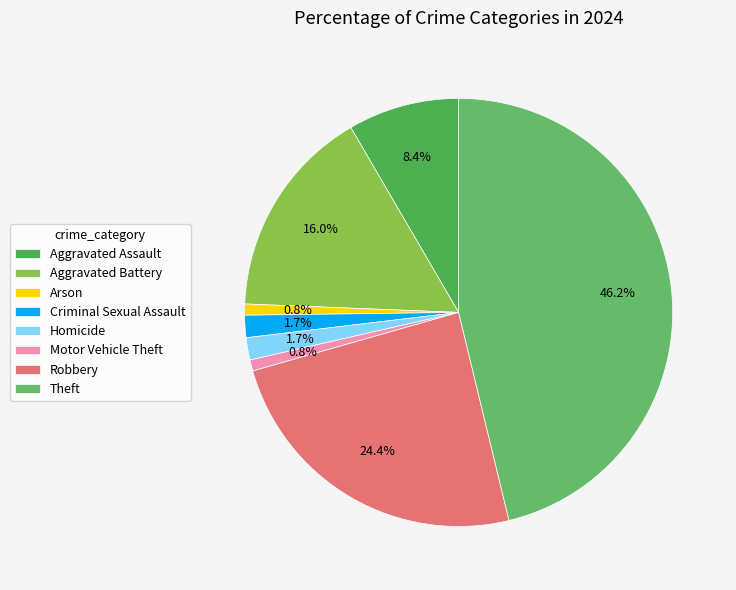

Which has a higher value, Criminal Sexual Assault or Homicide?

Criminal Sexual Assault